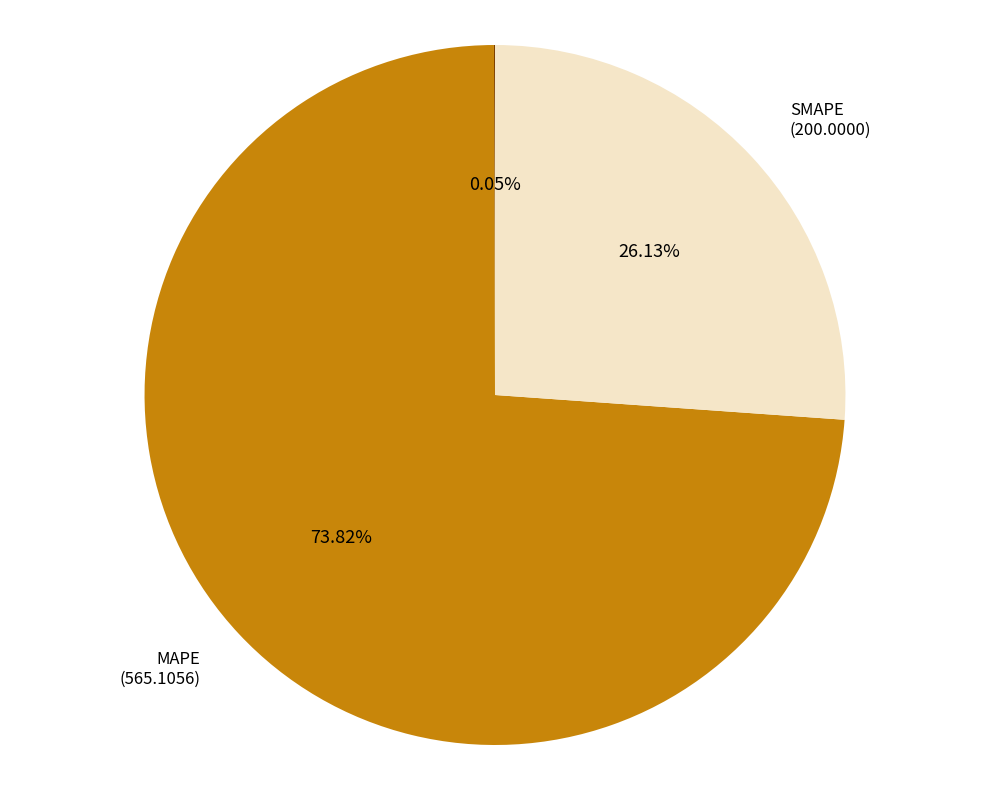

Is the sum of SMAPE and MAPE greater than half?

Yes